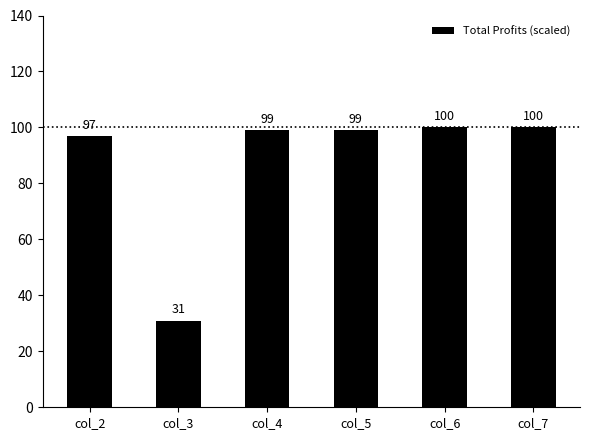

What value does the data have at col_6, to the nearest 10?

100